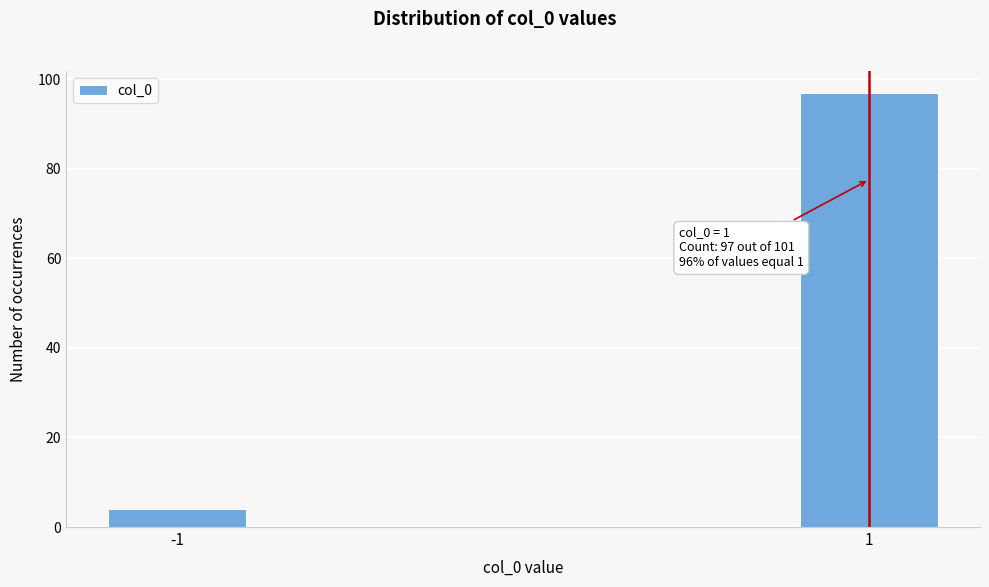

Reading right to left, list all the values displayed in this chart.

97	4